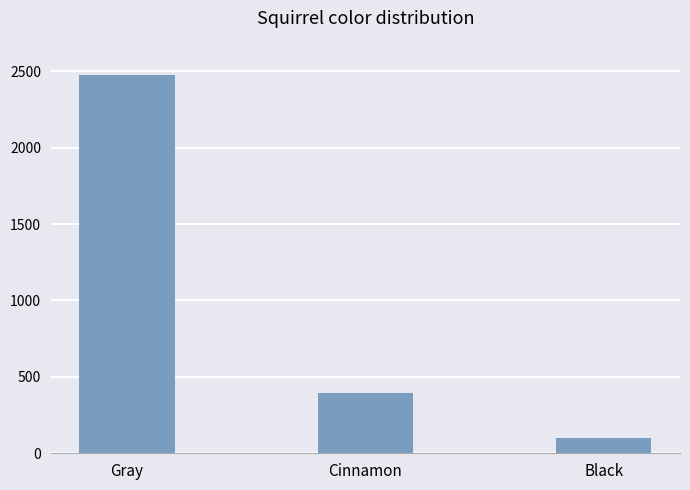

True or false: the data shows 2473 at Gray.

True